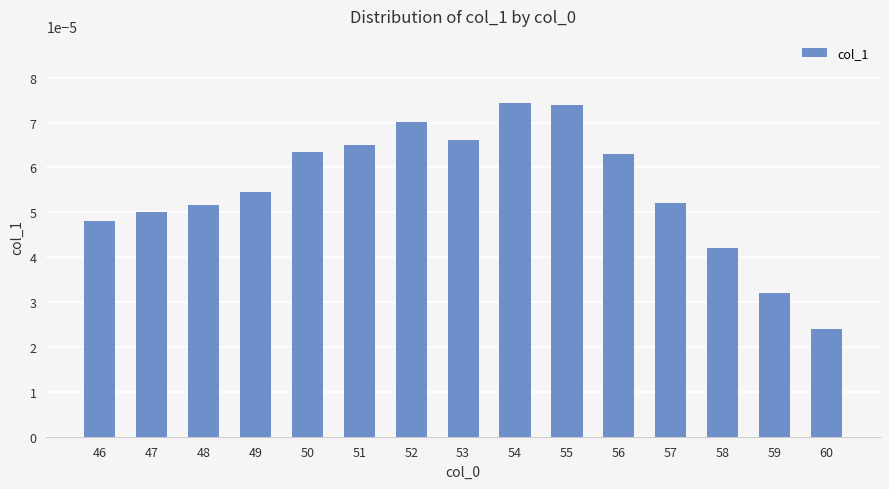

At which label is the value closest to 0?

60